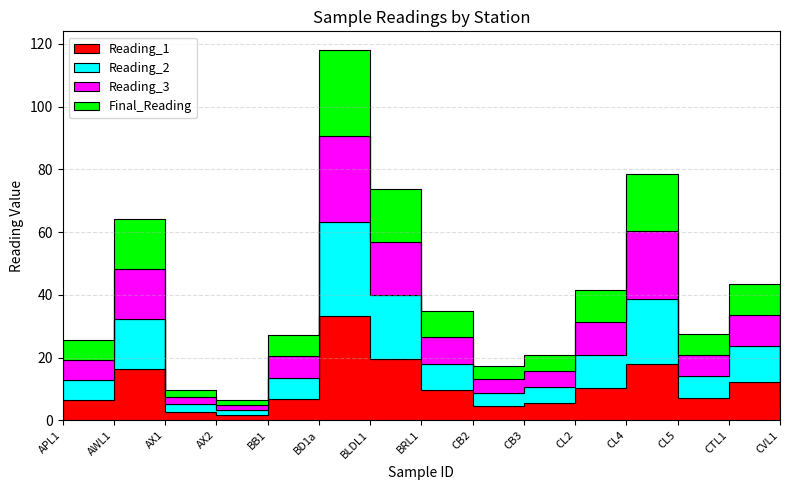

What are all the series names shown in the legend?

Reading_1, Reading_2, Reading_3, Final_Reading